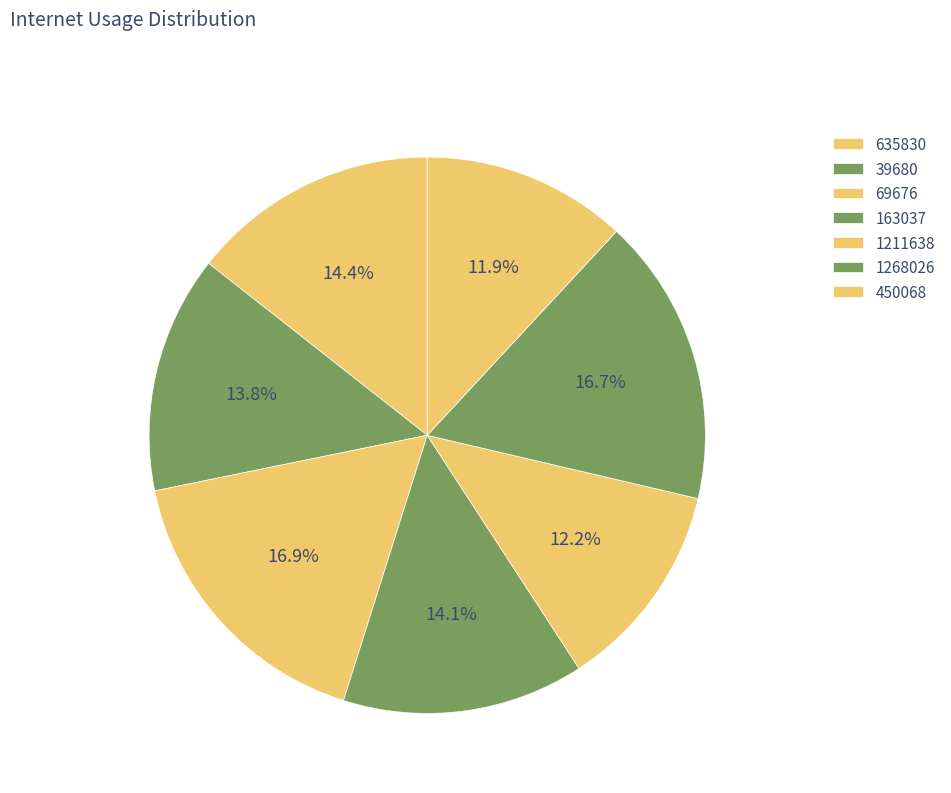

Rank the categories by value from lowest to highest.

450068, 1211638, 39680, 163037, 635830, 1268026, 69676